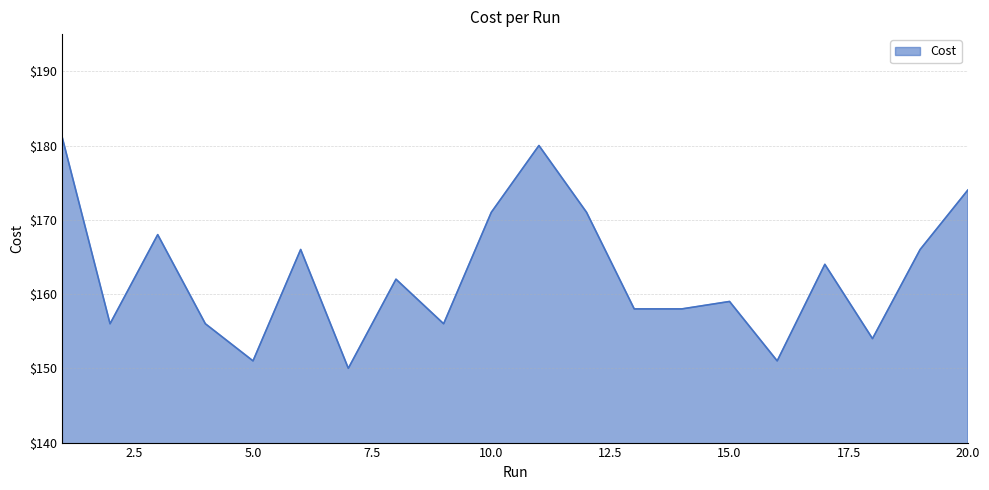

Reading left to right, list all the values displayed in this chart.

181.0	156.0	168.0	156.0	151.0	166.0	150.0	162.0	156.0	171.0	180.0	171.0	158.0	158.0	159.0	151.0	164.0	154.0	166.0	174.0